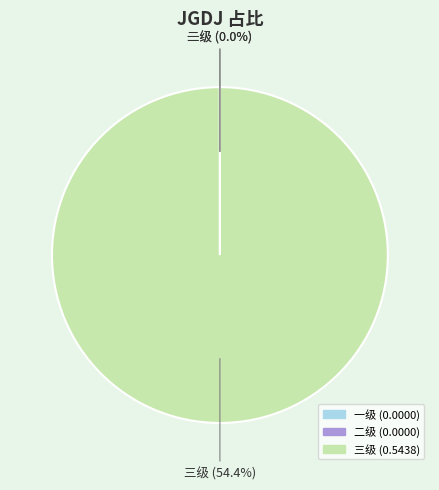

Which category accounts for the majority?

三级